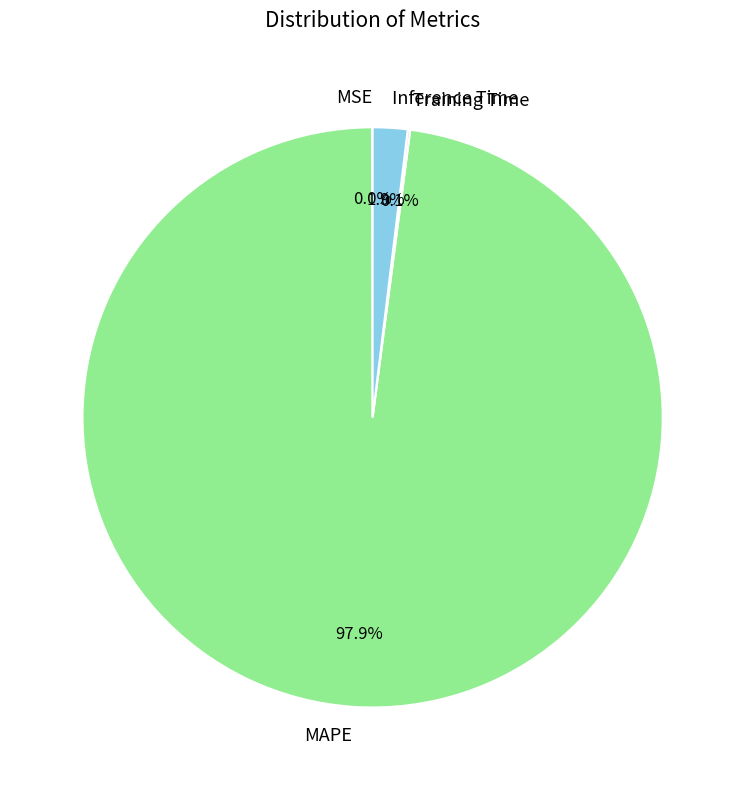

Which slice represents more than half of the pie?

MAPE